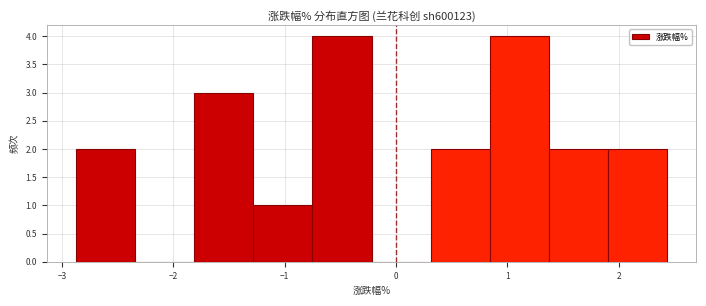

Reading left to right, list every bar in this chart as the range it spans on the x-axis followed by its height. Neither the bar edges nor the heights are printed on the chart, so give them approximately, as read against the axes.

-2.87 to -2.34: 2
-2.34 to -1.81: 0
-1.81 to -1.28: 3
-1.28 to -0.75: 1
-0.75 to -0.22: 4
-0.22 to 0.31: 0
0.31 to 0.84: 2
0.84 to 1.37: 4
1.37 to 1.90: 2
1.90 to 2.43: 2